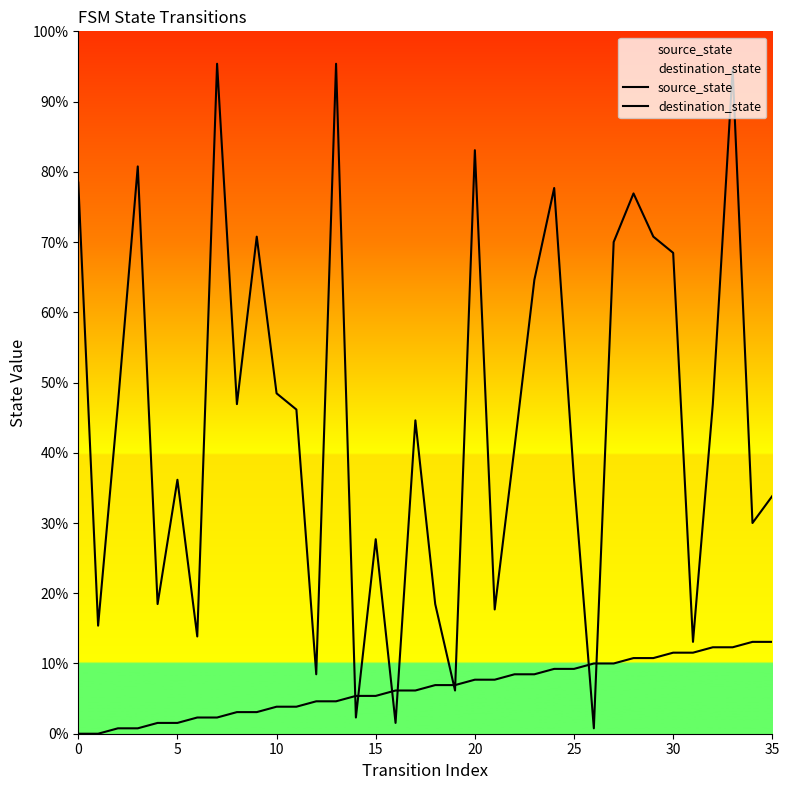

Does the chart display data point markers on the line(s)?

No